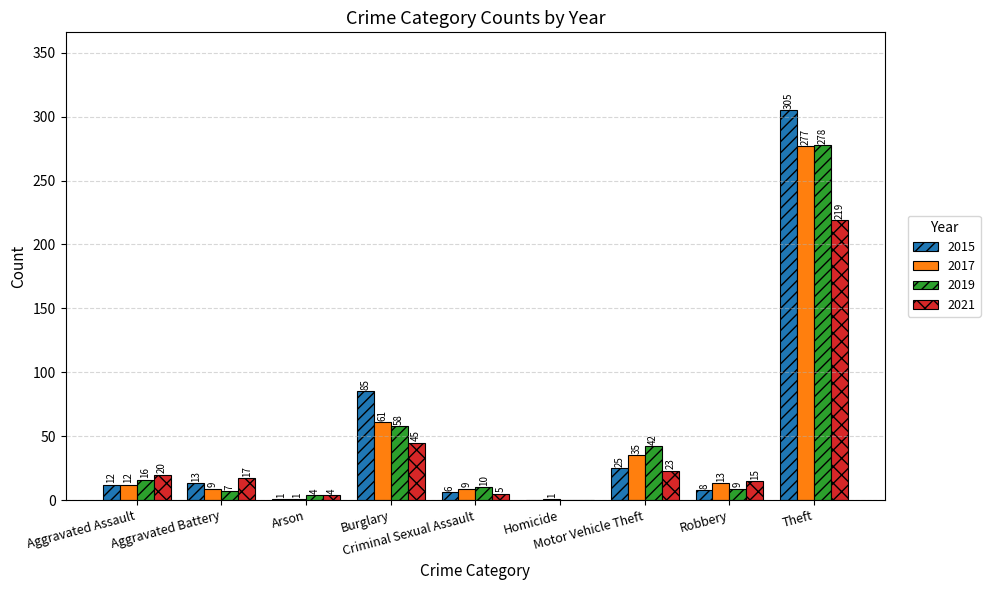

What is the maximum value shown in the chart?

305